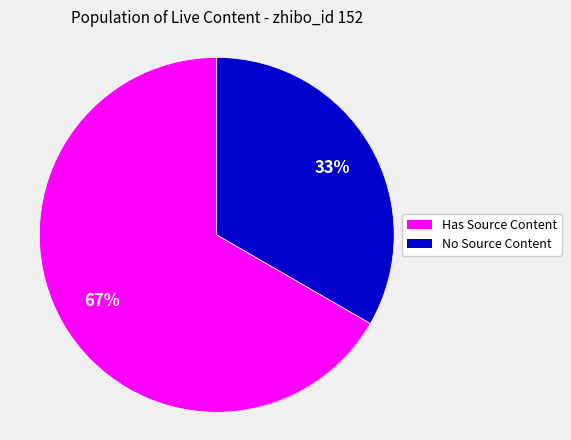

To the nearest percent, what is the average slice percentage?

50%